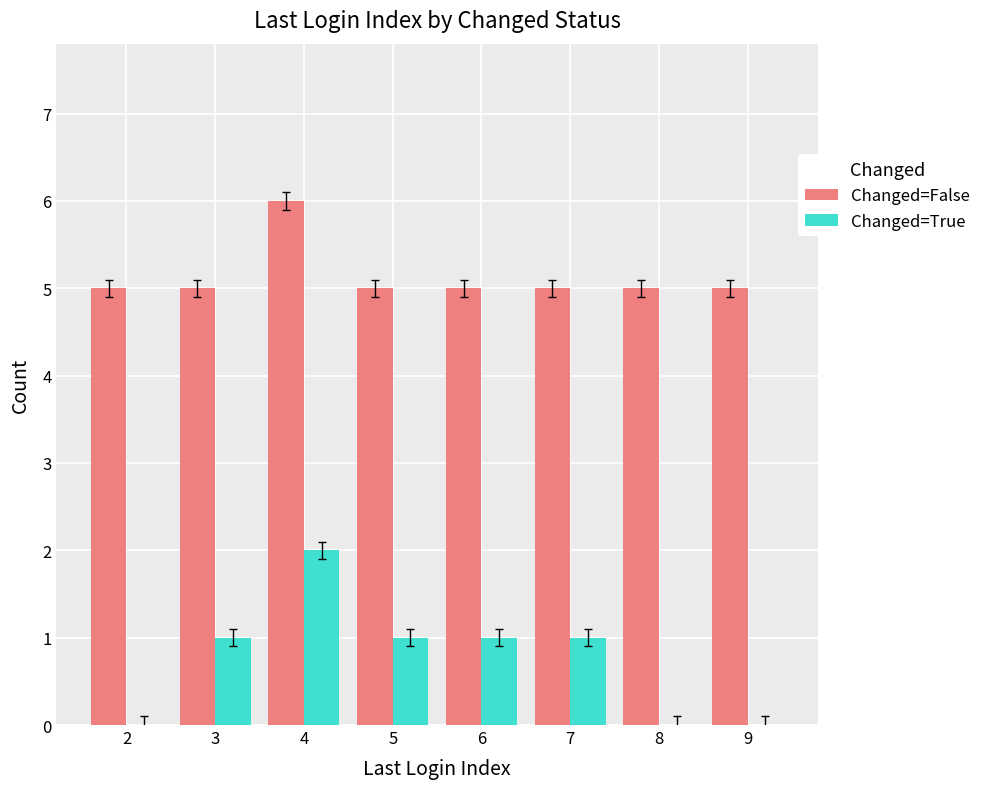

Are the bars horizontal?

No